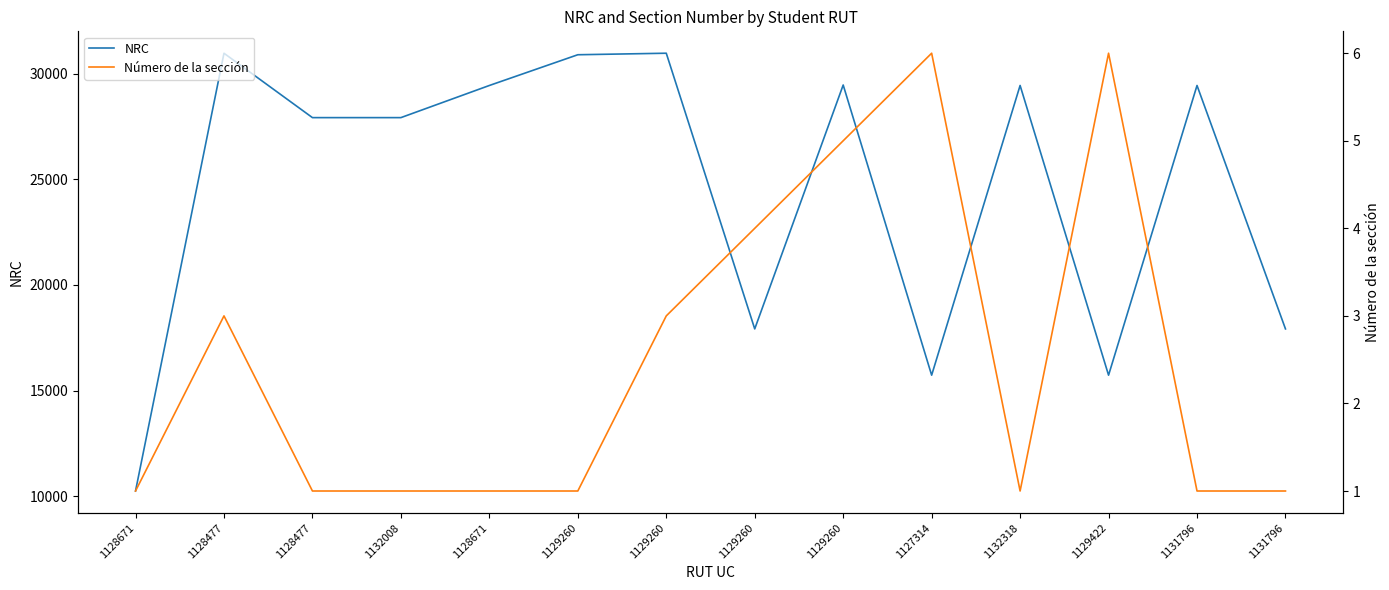

True or false: NRC and Número de la sección cross at least once.

False